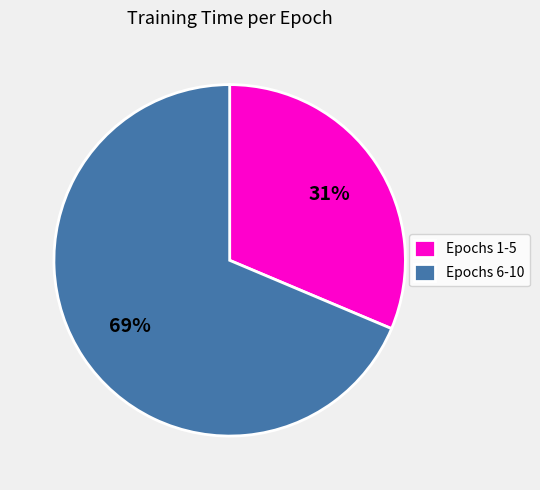

How many slices are in this pie chart?

2